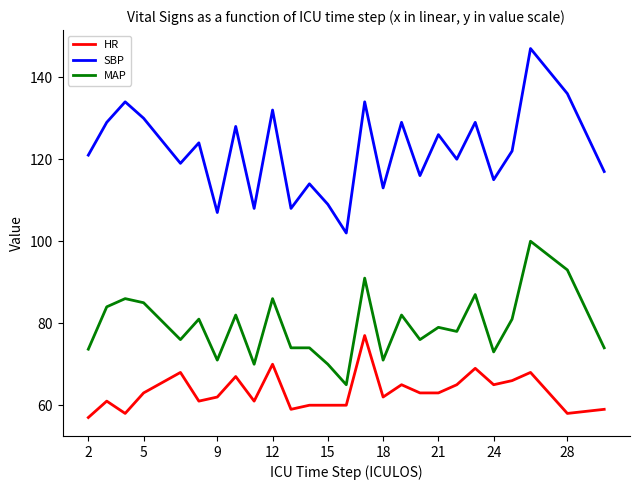

Rank the series by their maximum value, from highest to lowest.

SBP, MAP, HR